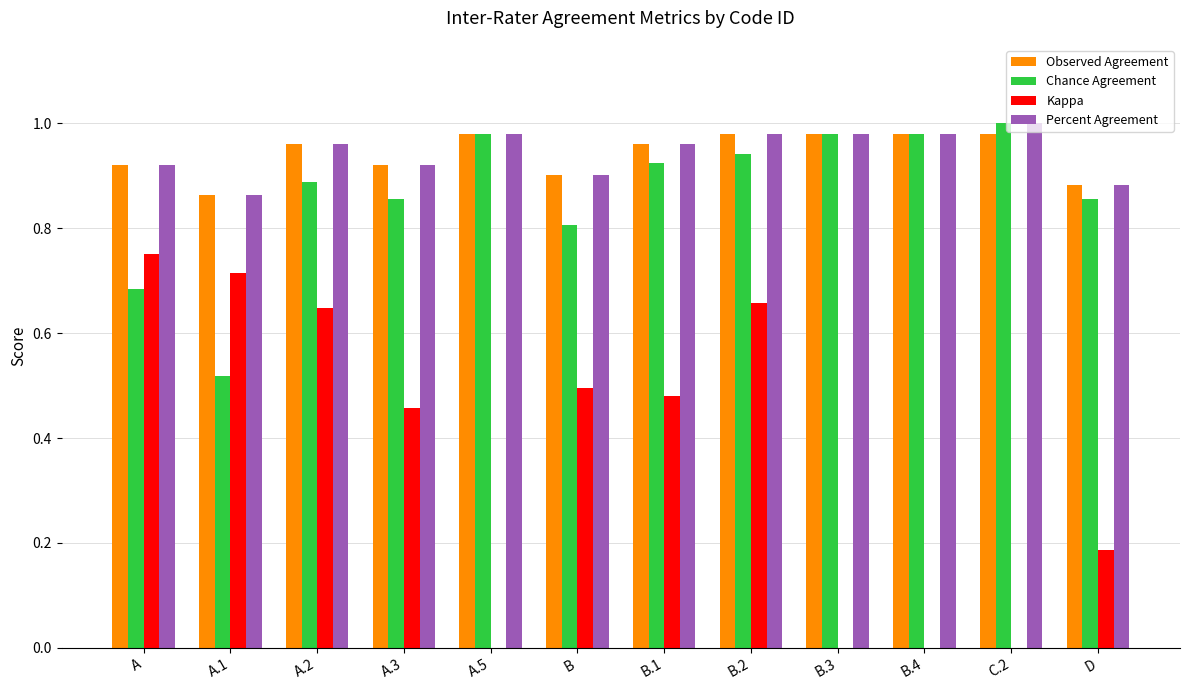

Is the value of Observed Agreement at B.1 greater than the value of Chance Agreement at A.2?

Yes